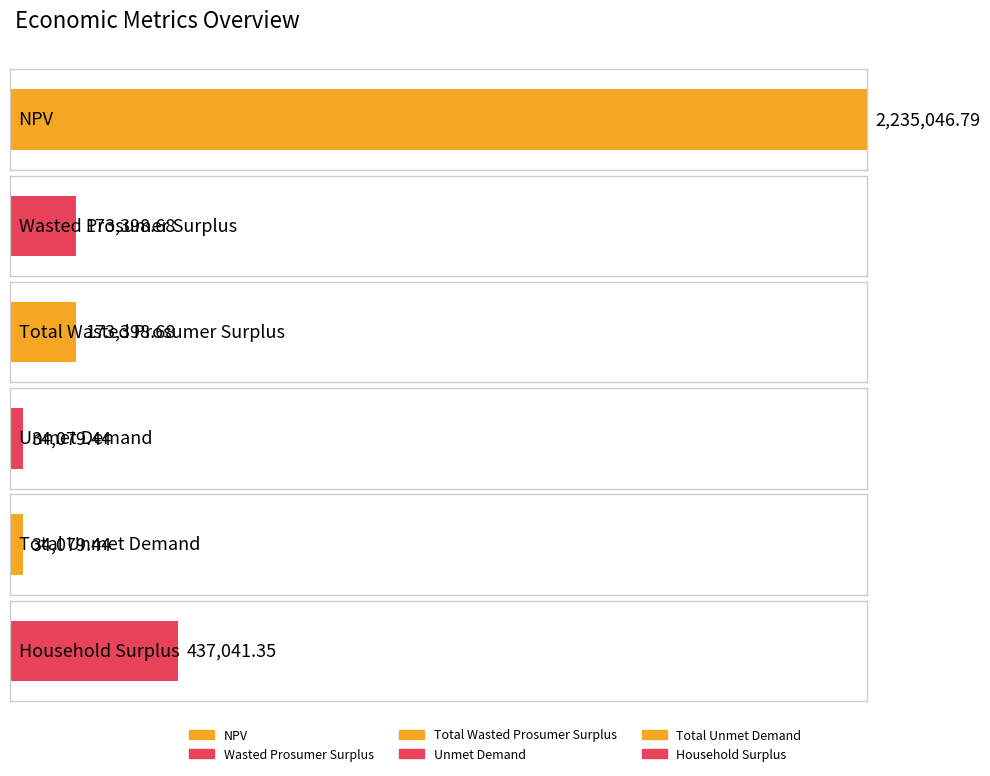

What is the label of the 3rd bar from the left?

Total Wasted Prosumer Surplus